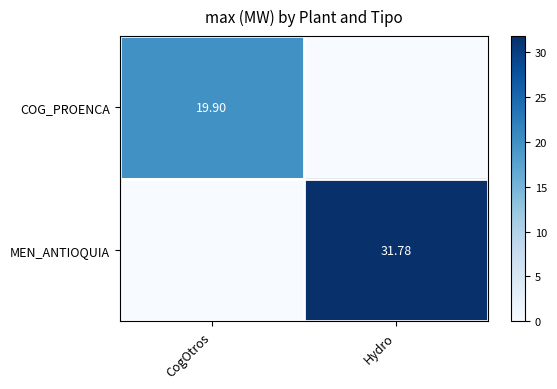

Is the value of MEN_ANTIOQUIA at Hydro greater than the value of COG_PROENCA at CogOtros?

Yes